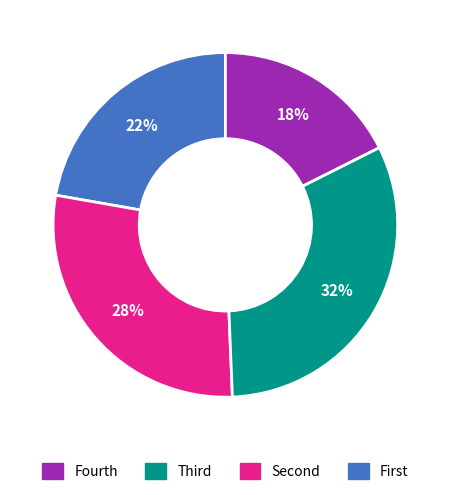

To the nearest percent, what is the difference between the largest and smallest slice percentages?

14%